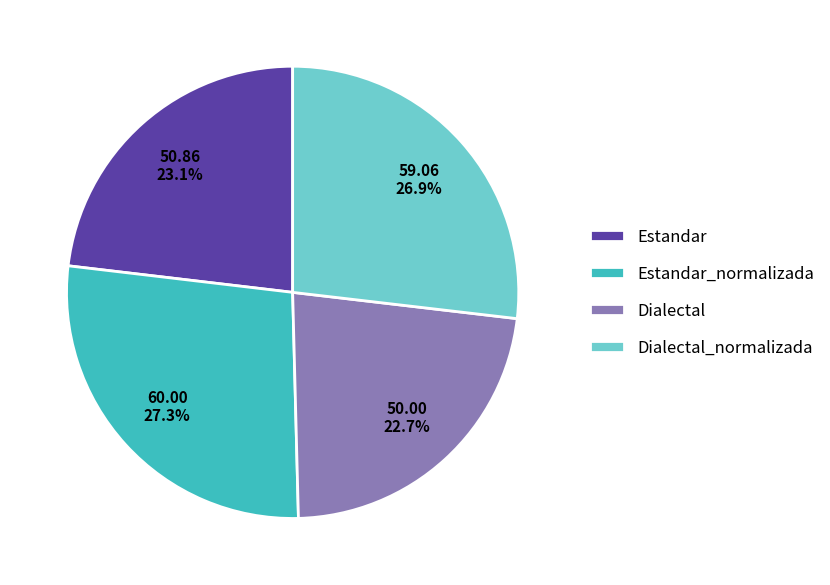

Count the number of slices in the pie.

4